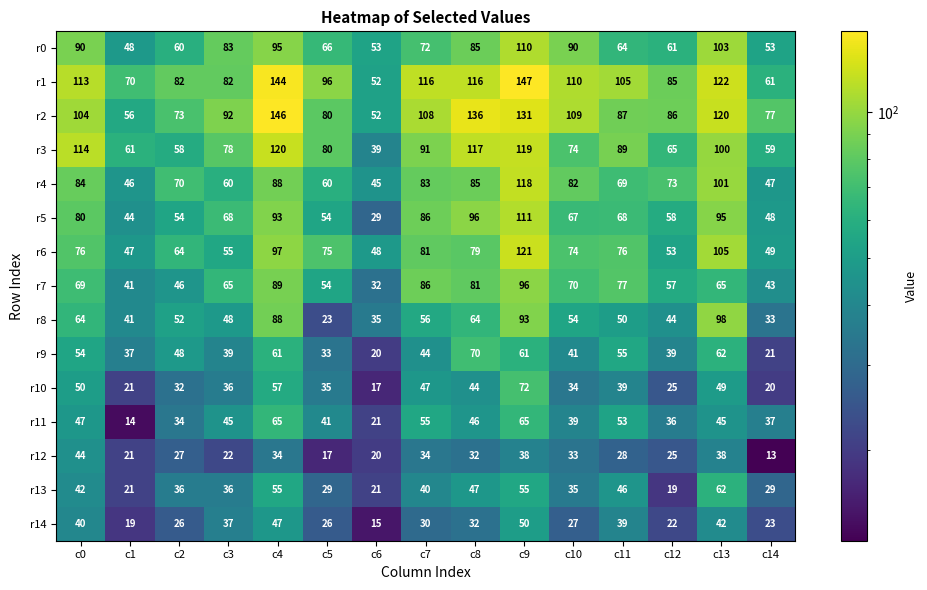

What is the sum of the r0 values at c1 and c7?

120